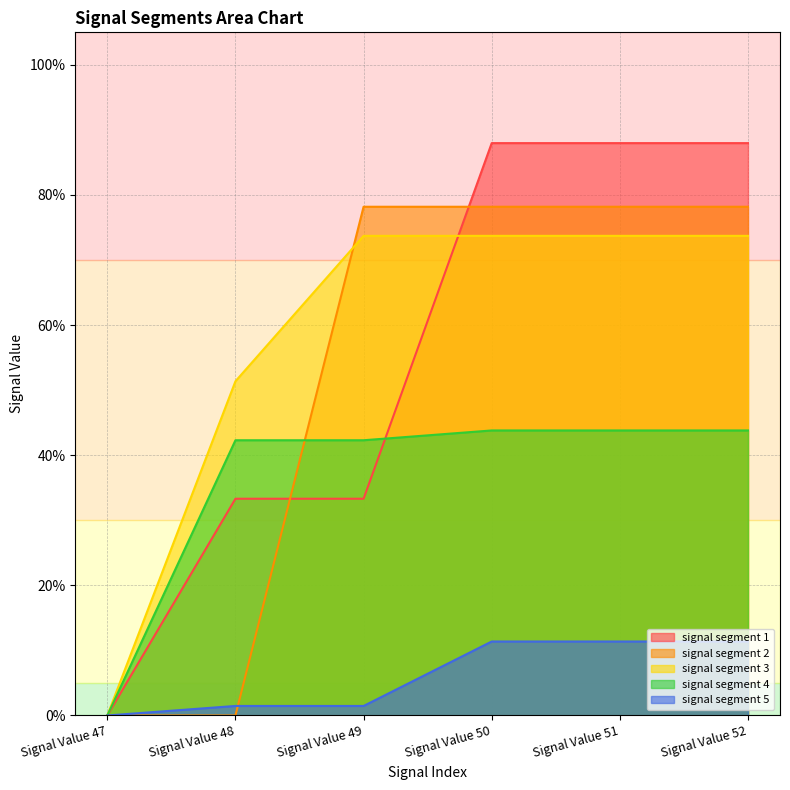

Does the chart display data point markers on the line(s)?

No